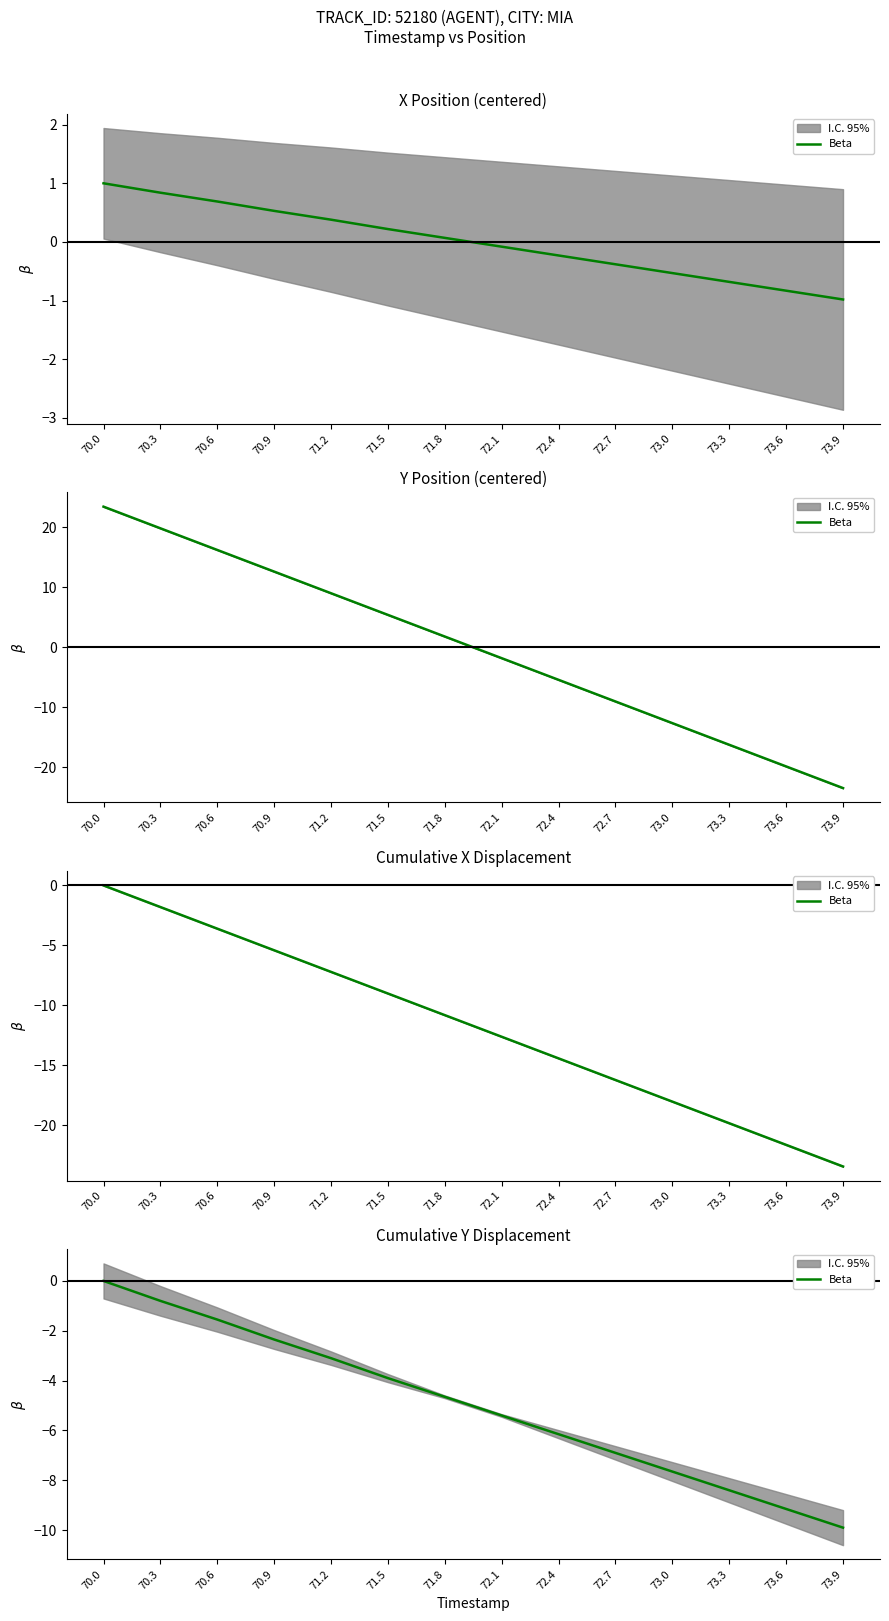

How many data points are less than -4?

8